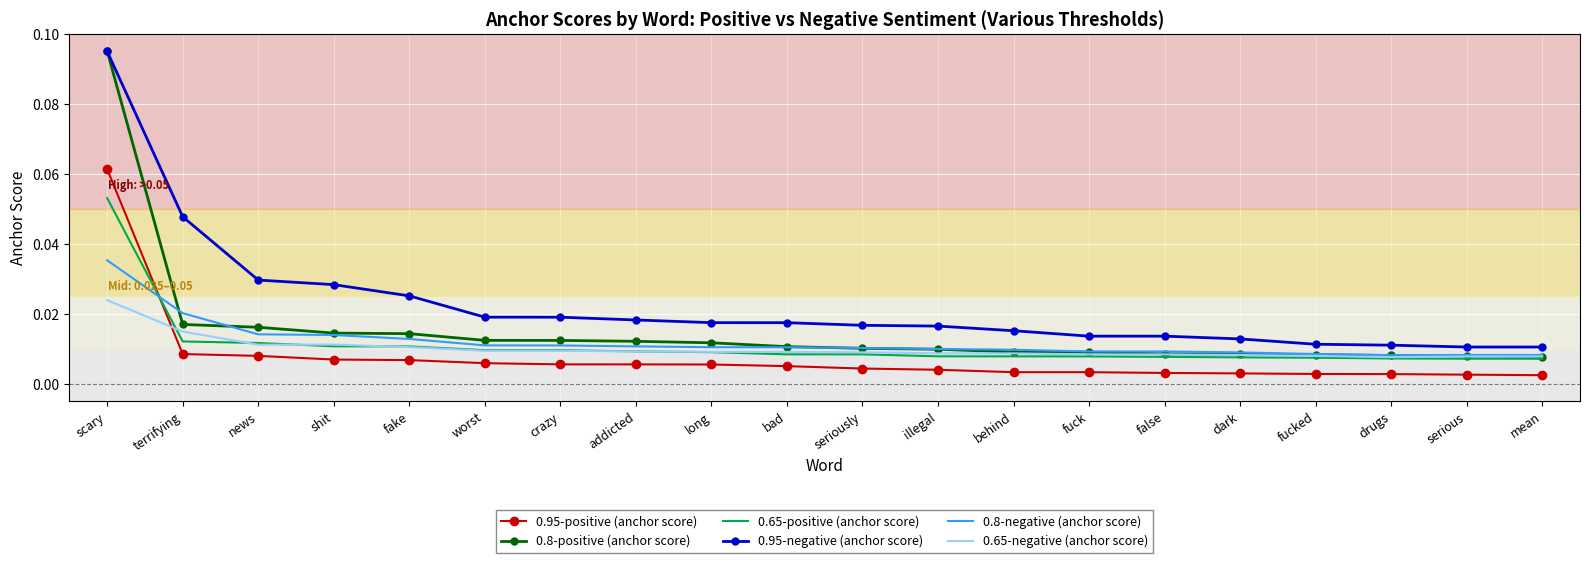

Is the value of 0.95-negative (anchor score) at dark greater than the value of 0.65-positive (anchor score) at worst?

Yes